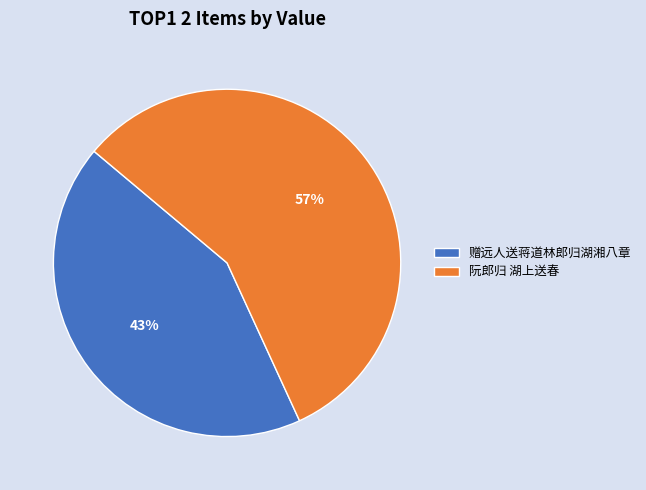

Which category has the biggest portion of the pie?

阮郎归 湖上送春